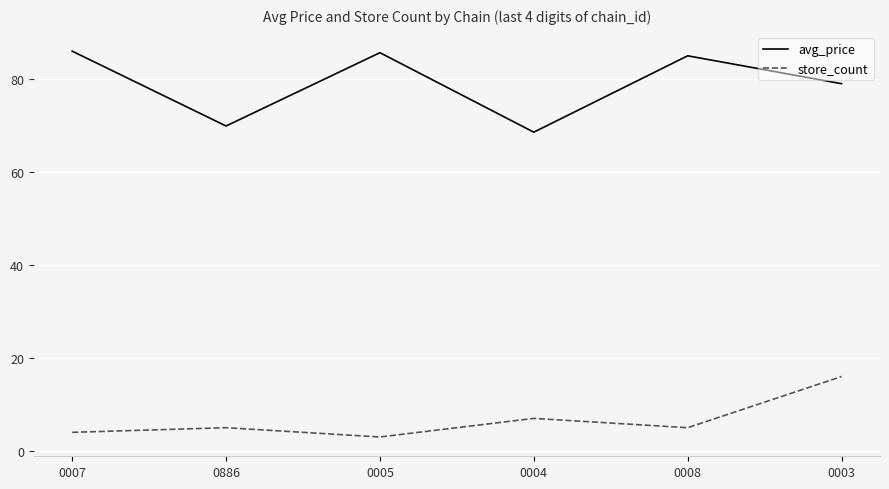

Count the number of categories in the chart.

6